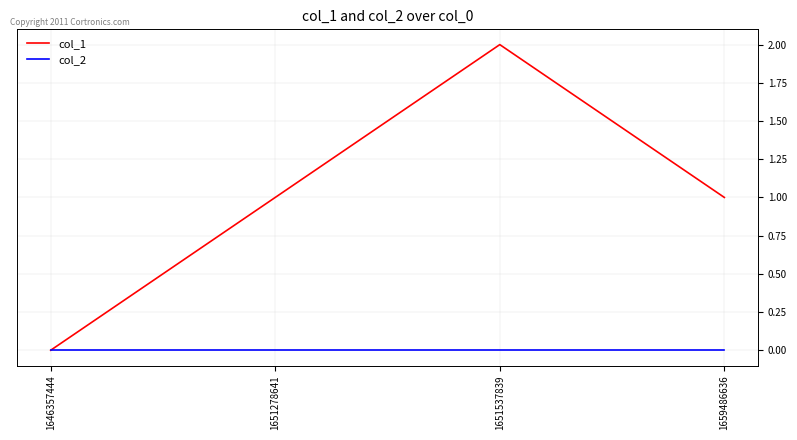

True or false: col_2 has more than 1 interior local peaks.

False